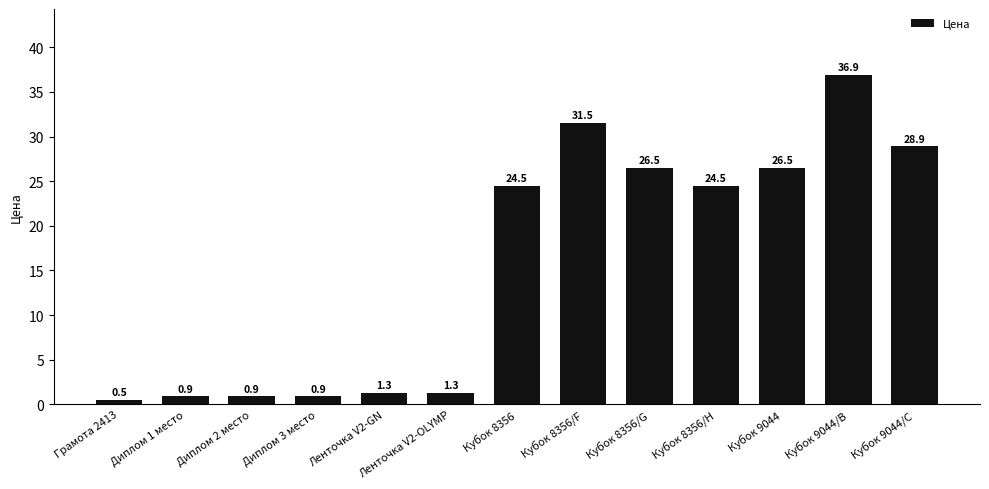

What position from the left is Диплом 2 место?

3